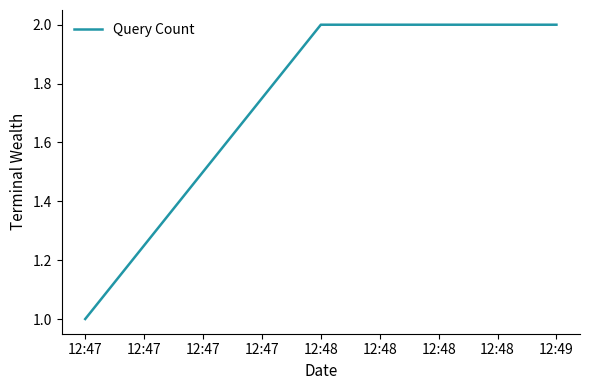

Reading left to right, what are all the values shown in this chart?

1	2	2